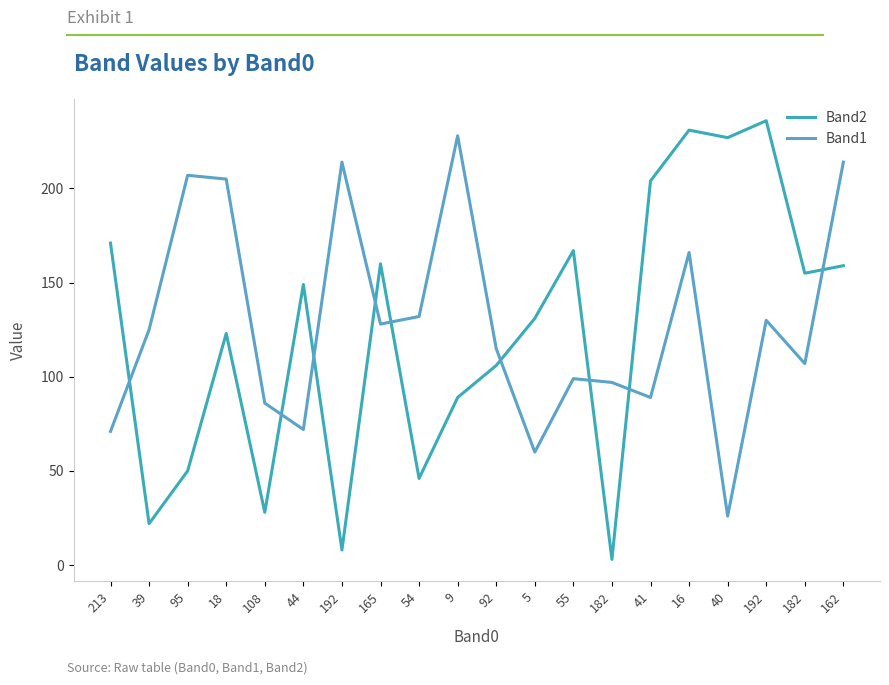

Which series changed the most between 9 and 40?

Band1